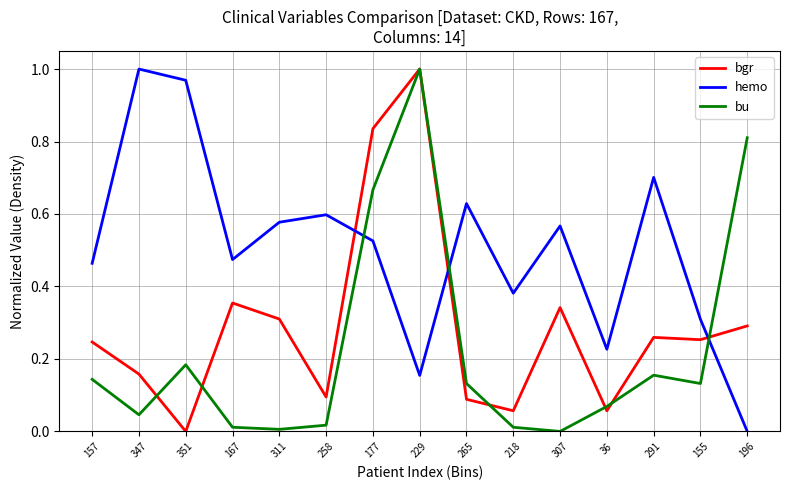

Between which two adjacent categories do bgr and hemo first intersect?

258 and 177